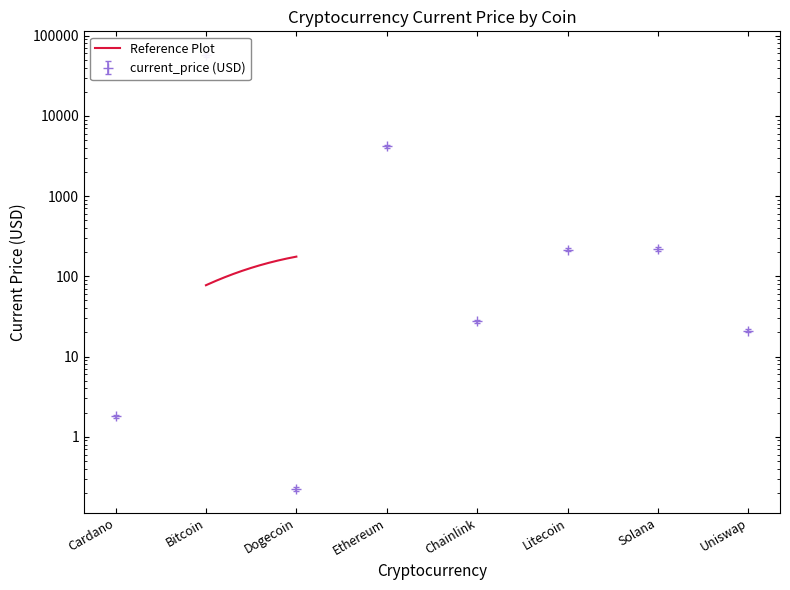

What is the label of the 3rd point from the right?

Litecoin